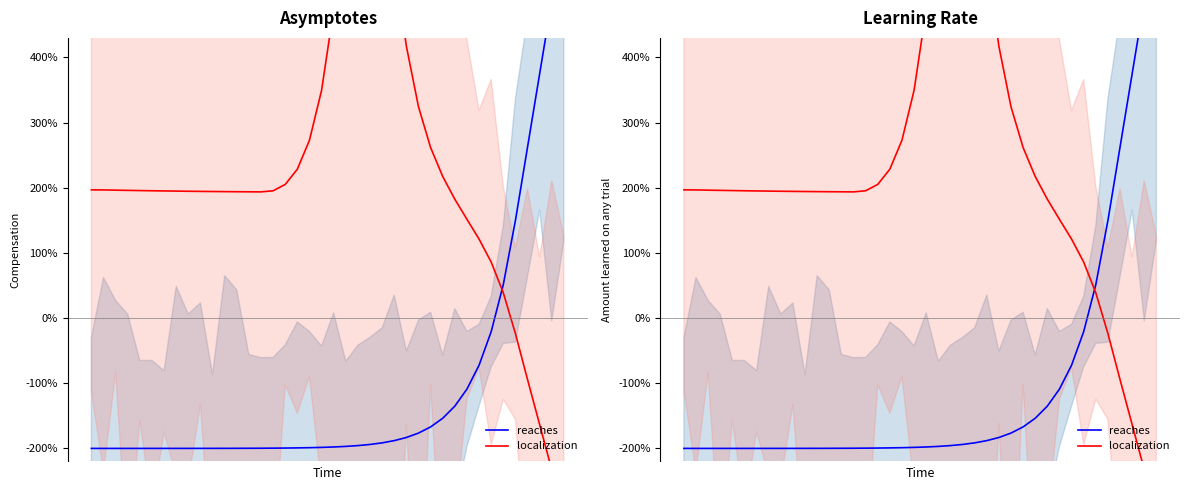

Reading left to right, list all the values displayed in this chart.

reaches: -200.0	-200.0	-200.0	-200.0	-200.0	-200.0	-200.0	-200.0	-200.0	-199.9	-199.9	-199.9	-199.9	-199.8	-199.7	-199.6	-199.4	-199.2	-198.9	-198.4	-197.8	-196.9	-195.7	-193.9	-191.5	-188.0	-183.2	-176.5	-167.0	-153.7	-135.1	-108.9	-72.2	-20.8	51.4	149.8	262.3	374.9	487.4	600.0
localization: 196.8	196.7	196.3	196.0	195.7	195.4	195.1	194.9	194.6	194.4	194.2	194.1	193.9	193.8	193.7	195.4	205.2	228.5	273.0	349.6	473.8	664.9	879.9	900.0	724.2	549.1	417.1	324.3	261.6	217.3	182.4	151.5	121.2	85.9	38.8	-23.8	-94.3	-163.4	-232.6	-300.0